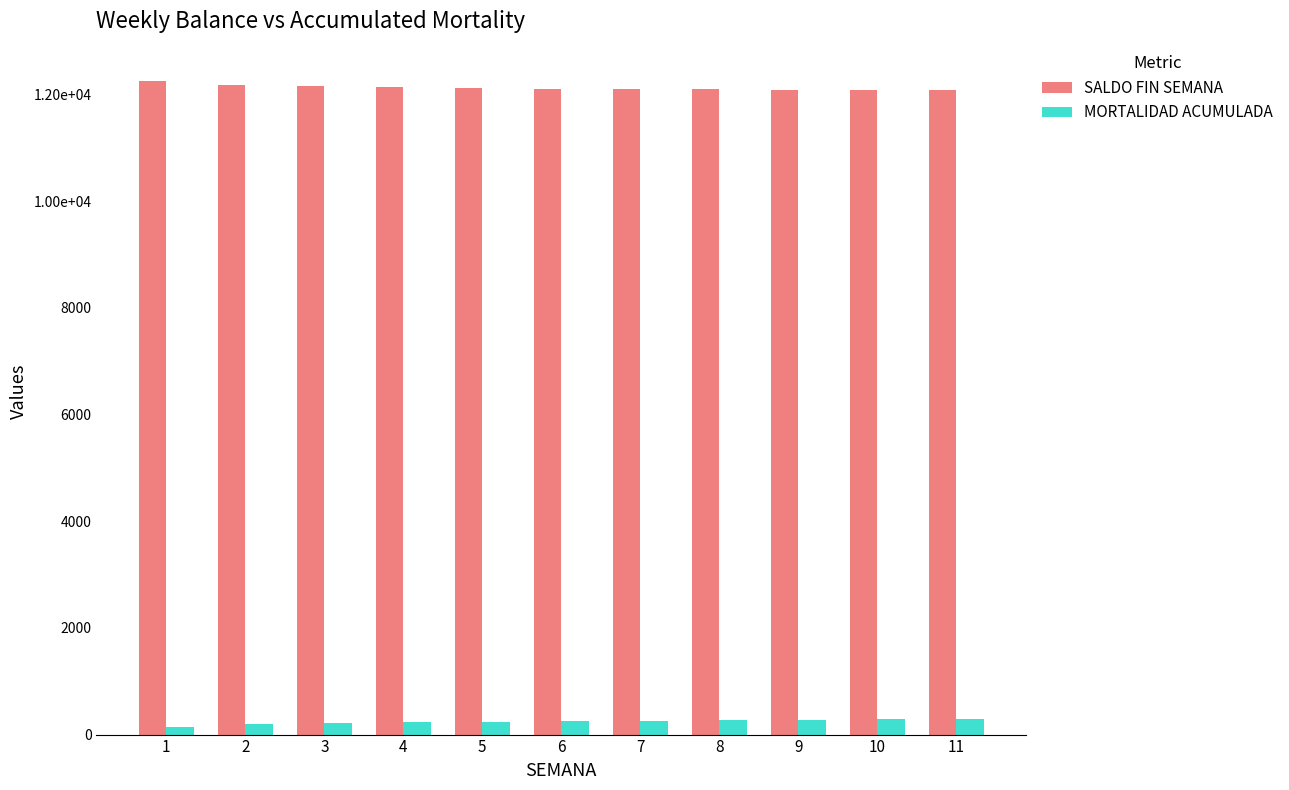

What are all the series names shown in the legend?

SALDO FIN SEMANA, MORTALIDAD ACUMULADA